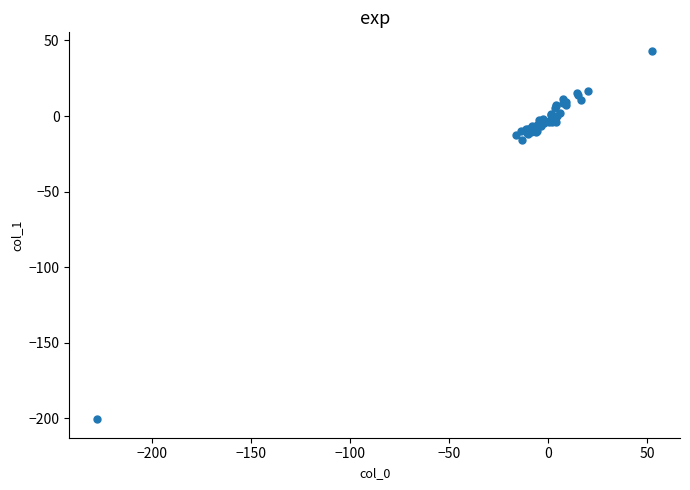

What Y value in the scatter plot is closest to -78?

-15.9